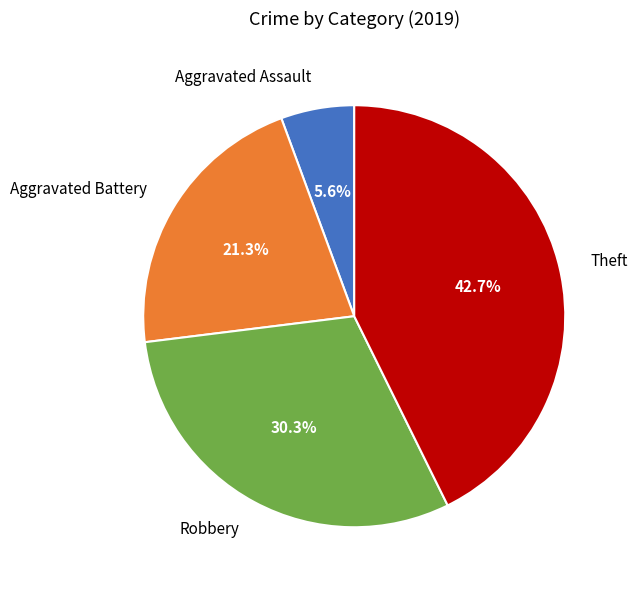

Approximately how many times larger is the value at Robbery compared to Theft?

0.7